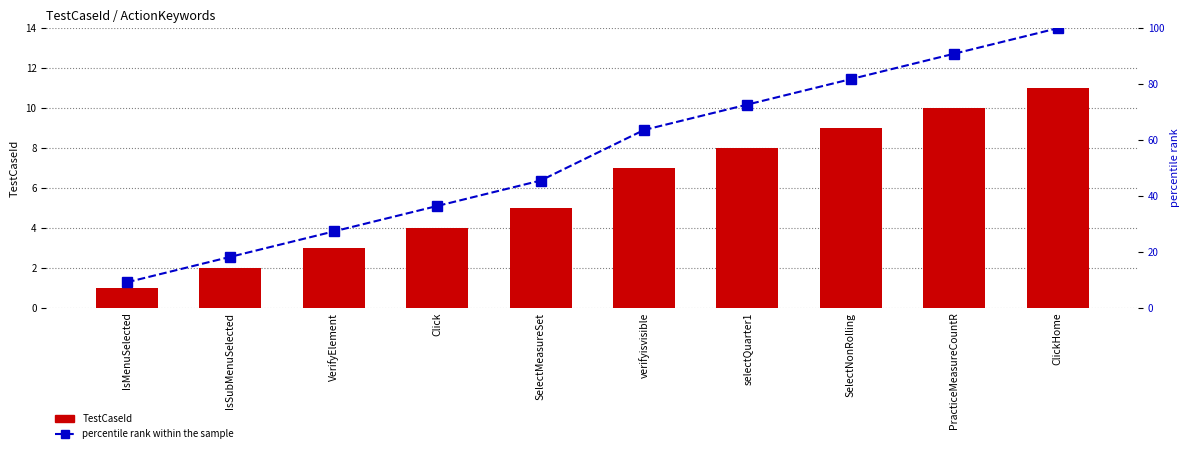

What is the label of the 3rd bar from the right?

SelectNonRolling